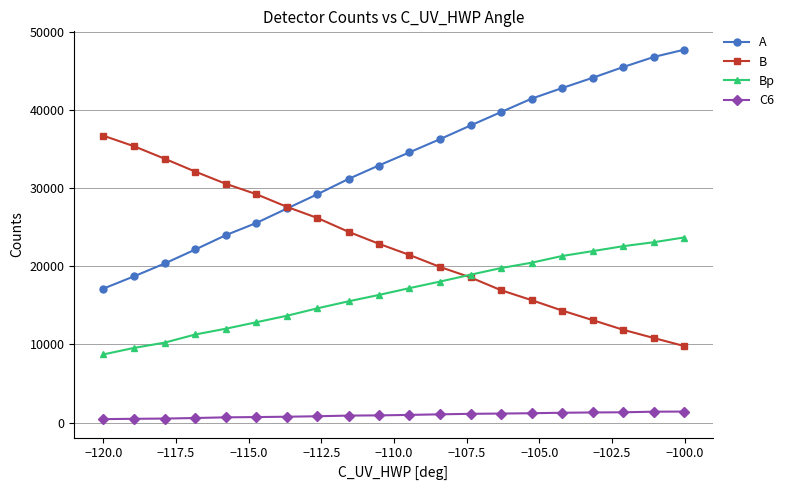

What is the value of the B point at the 3rd from the left?

33739.8